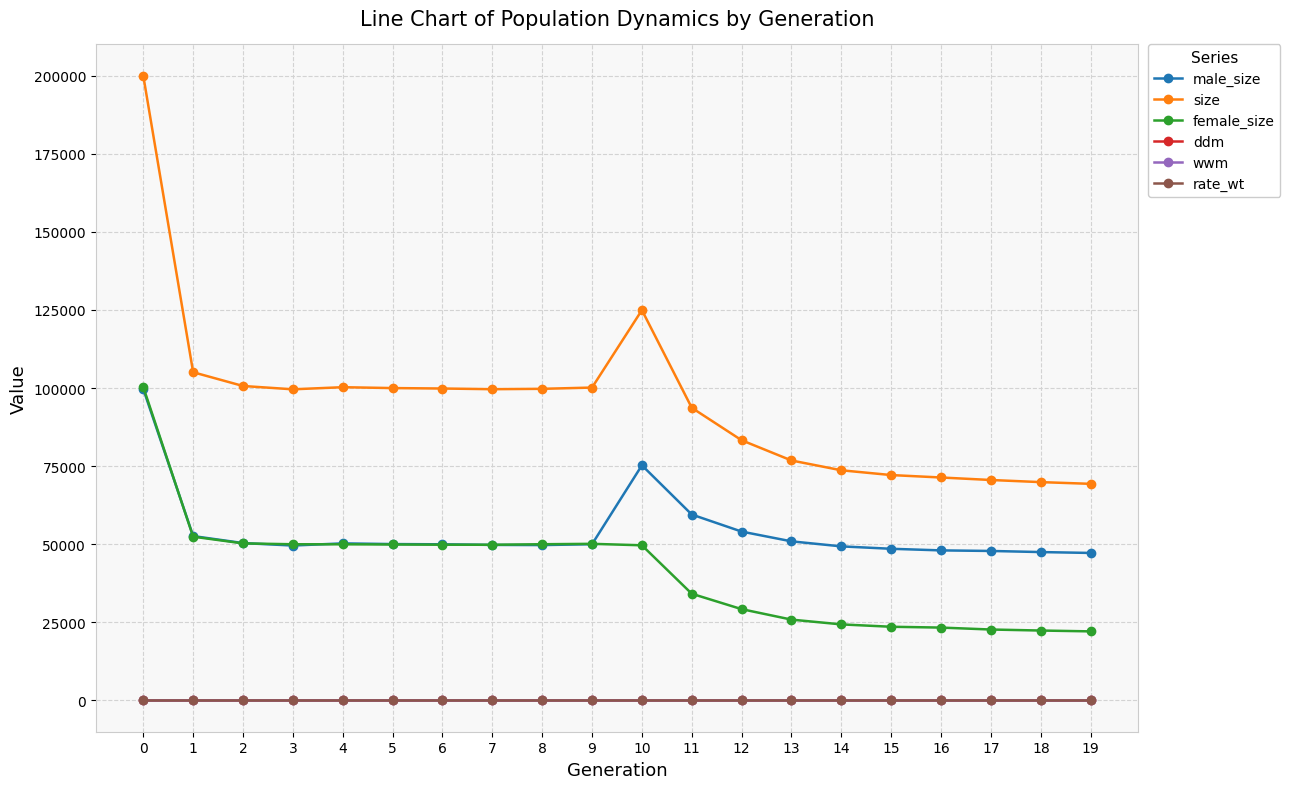

What is the value of the size point at the 9th from the left?

99751.0